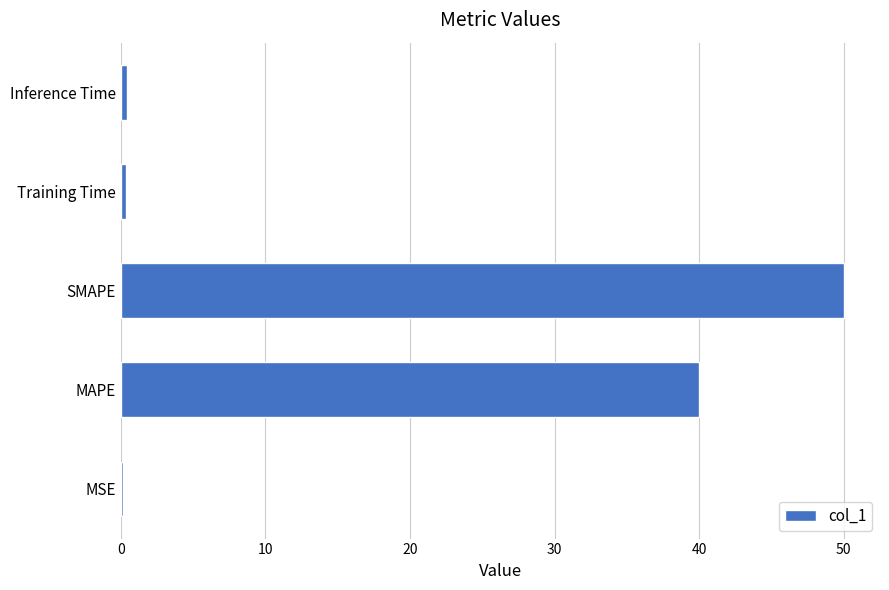

The chart shows a value of 69.7 at MAPE. True or false?

False